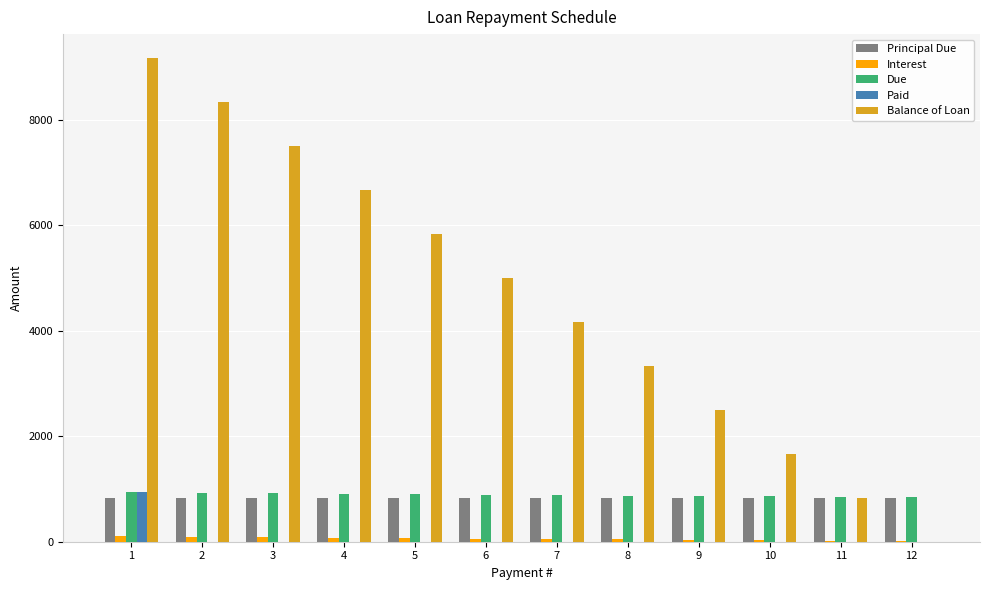

The value of Paid at 3 is 0.0. True or false?

True